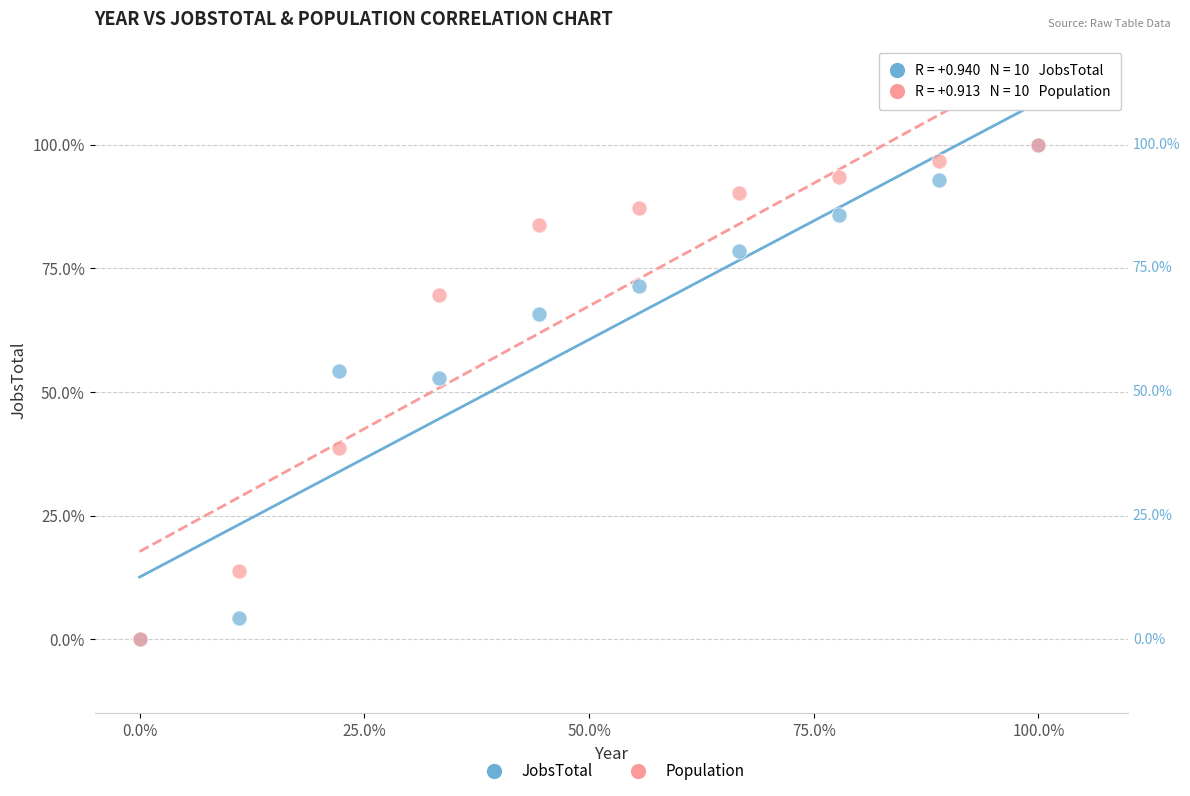

What are all the series names shown in the legend?

JobsTotal, Population